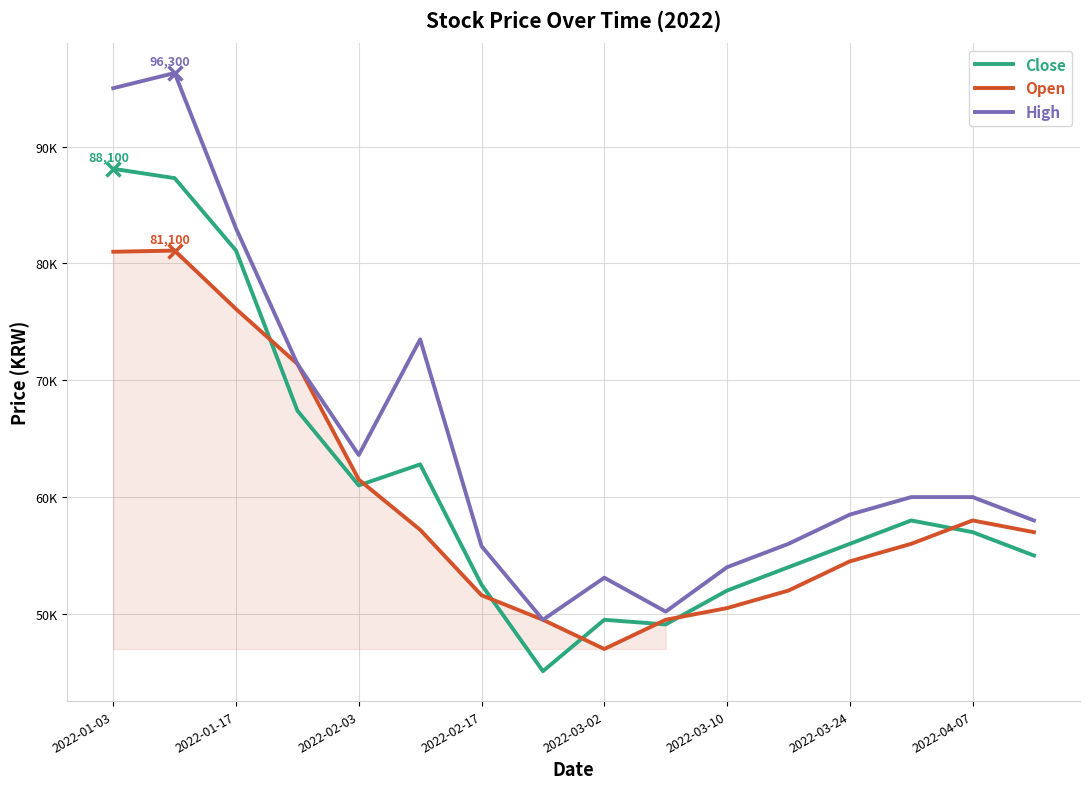

Is the value of Open at 2022-02-17 greater than the value of Close at 11?

Yes